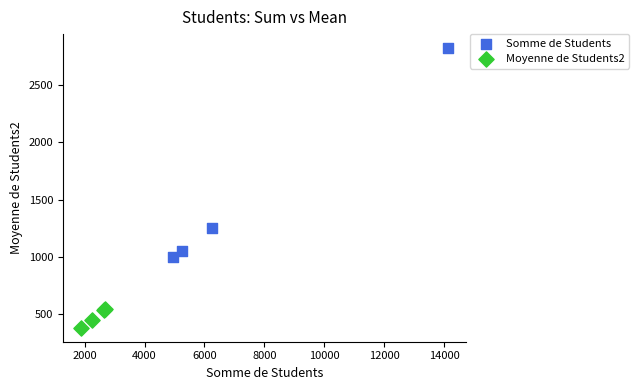

Which series contains the highest Y value?

Somme de Students